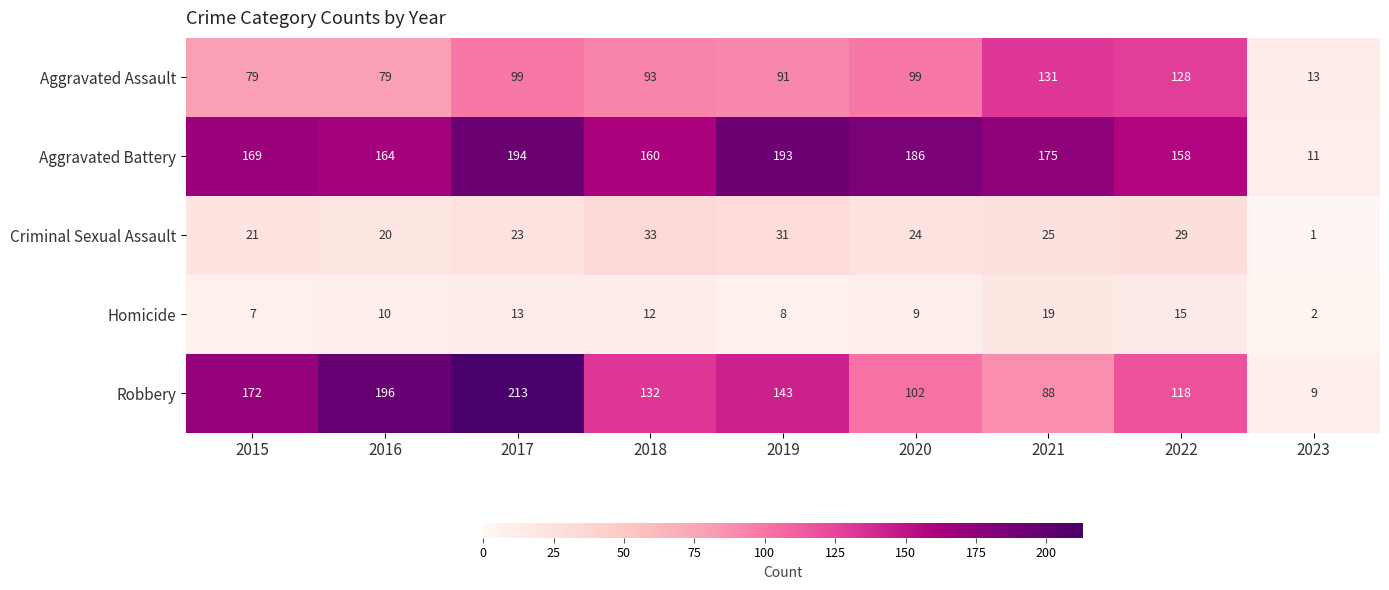

What value does the Aggravated Battery series have at 2020?

186